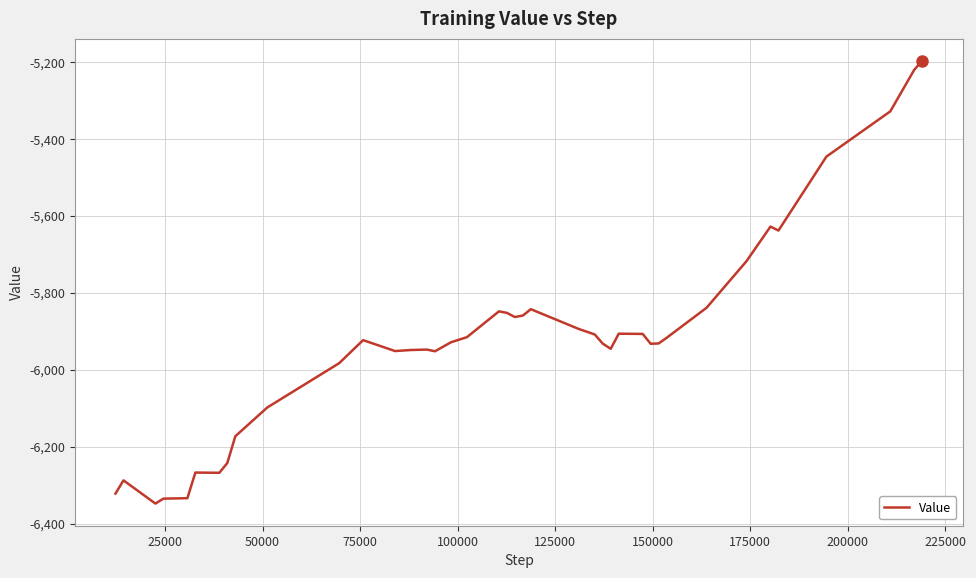

What is the difference between the maximum and minimum values?

1151.2